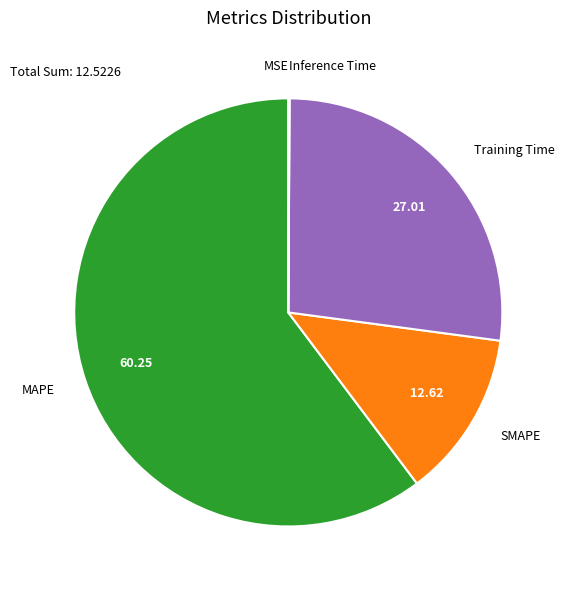

Which slice is the largest?

MAPE